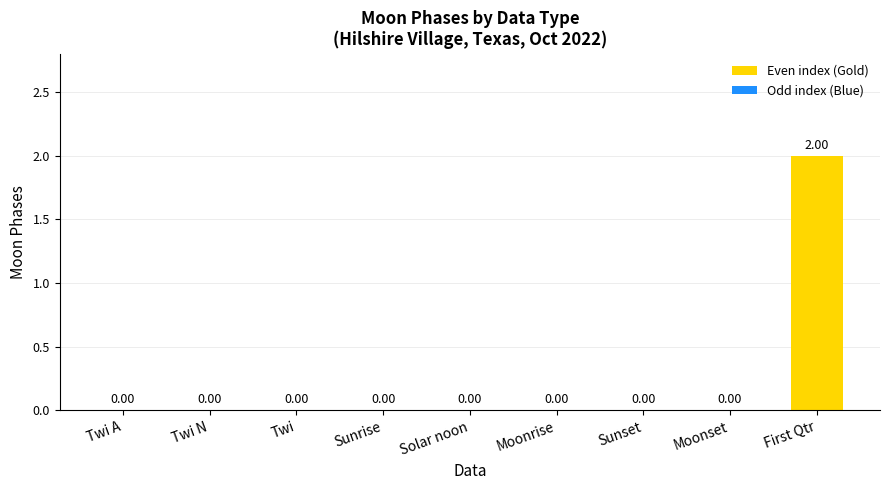

Reading right to left, list all the values displayed in this chart.

2	0	0	0	0	0	0	0	0